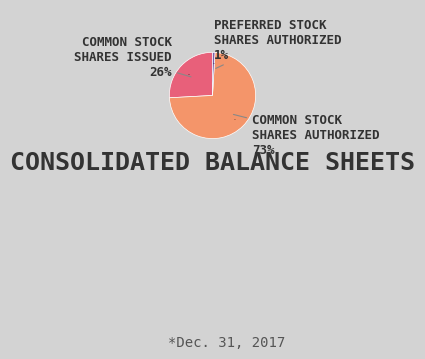

What percentage is the Common stock, shares authorized slice, to the nearest percent?

73%